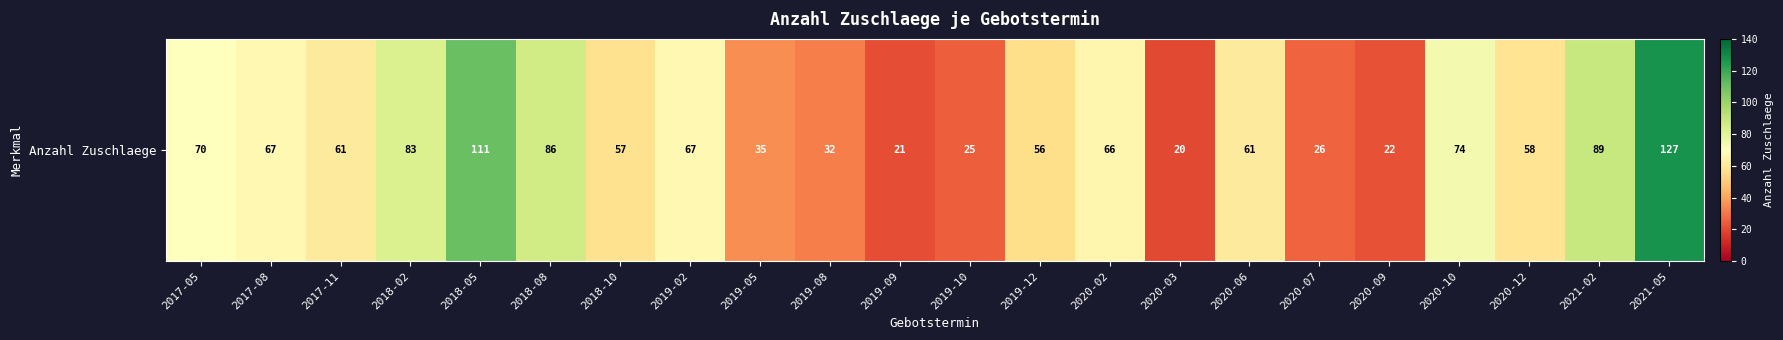

What is the maximum value shown in the chart?

127